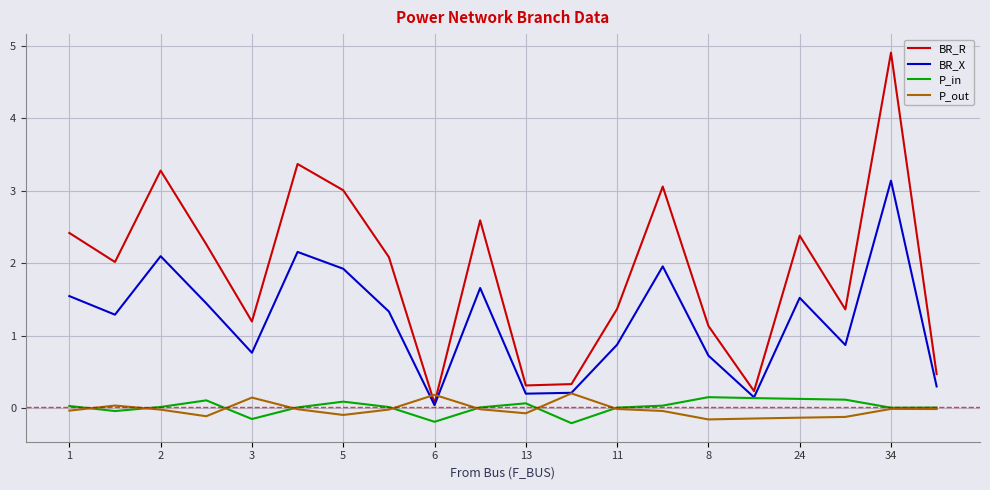

Which series has the largest range (max minus min)?

BR_R